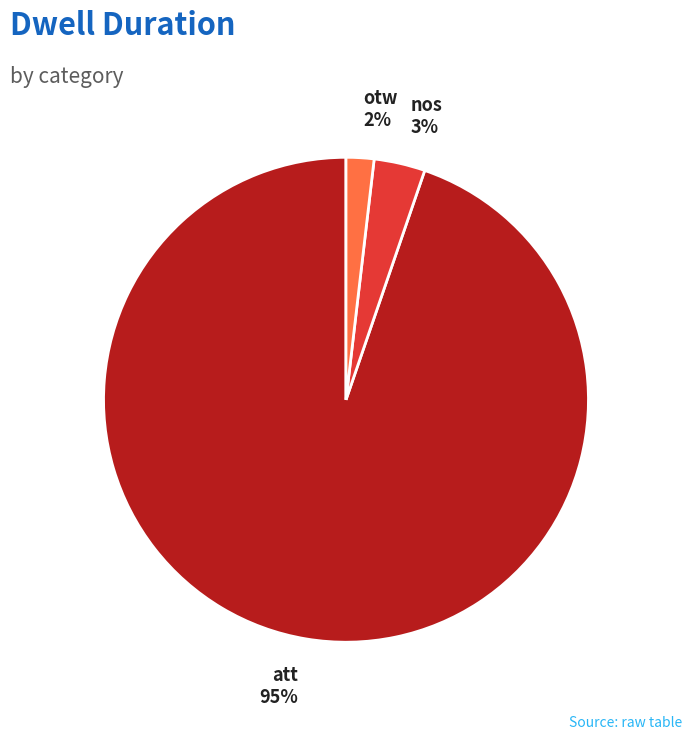

The nos slice represents 18% of the pie. True or false?

False